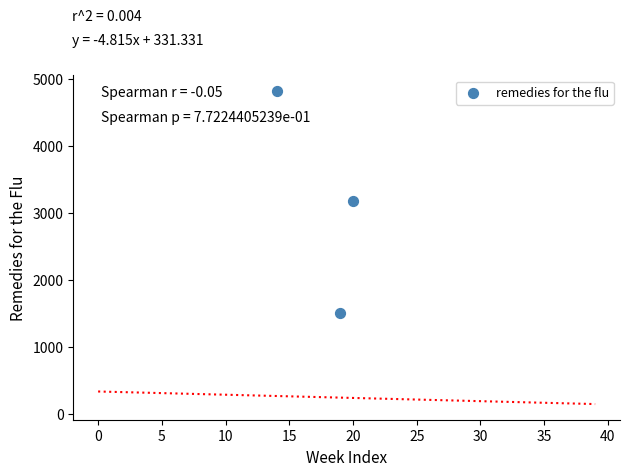

What is the range of X values (max minus min)?

6.0